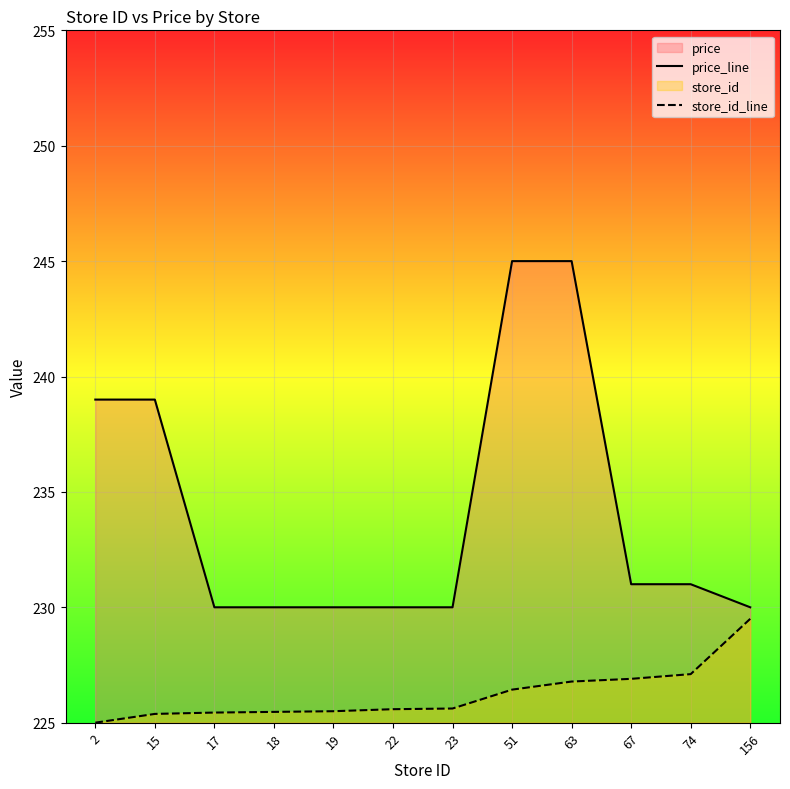

Is it true that store_id_line equals 134.2 at 19?

False